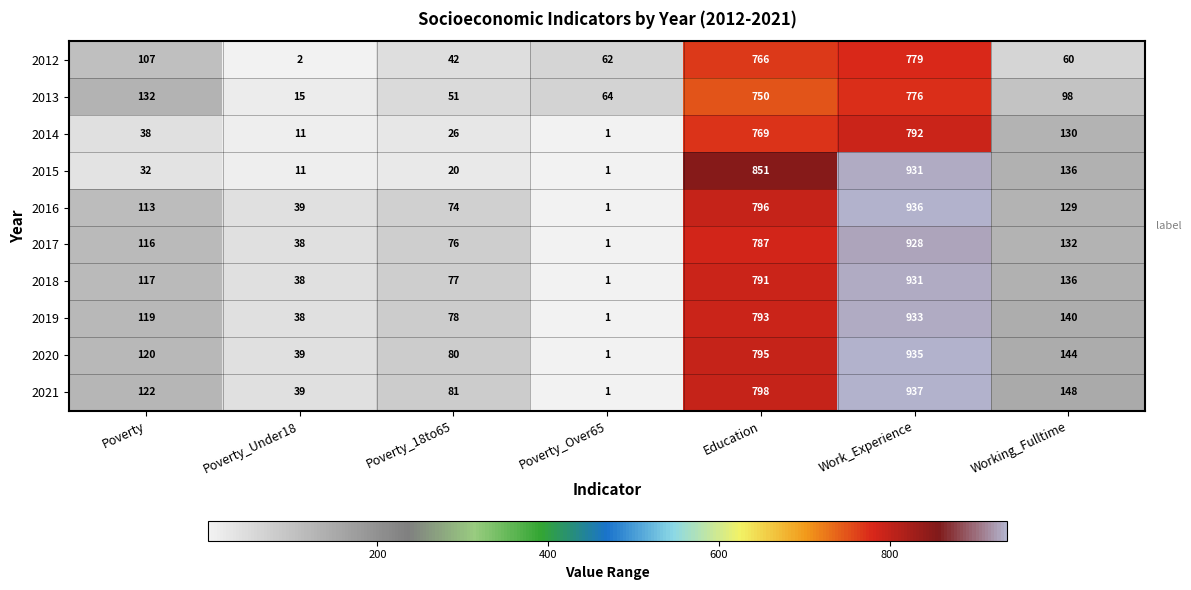

At which category does the chart reach its minimum across all series?

Poverty_Over65